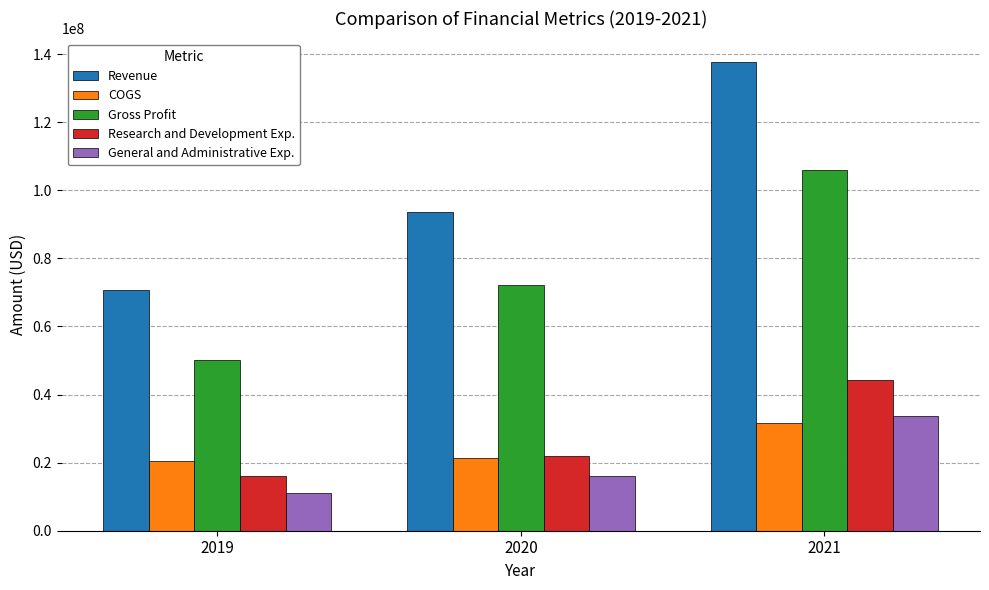

True or false: Research and Development Exp. has a value of 16212000 at 2019.

True